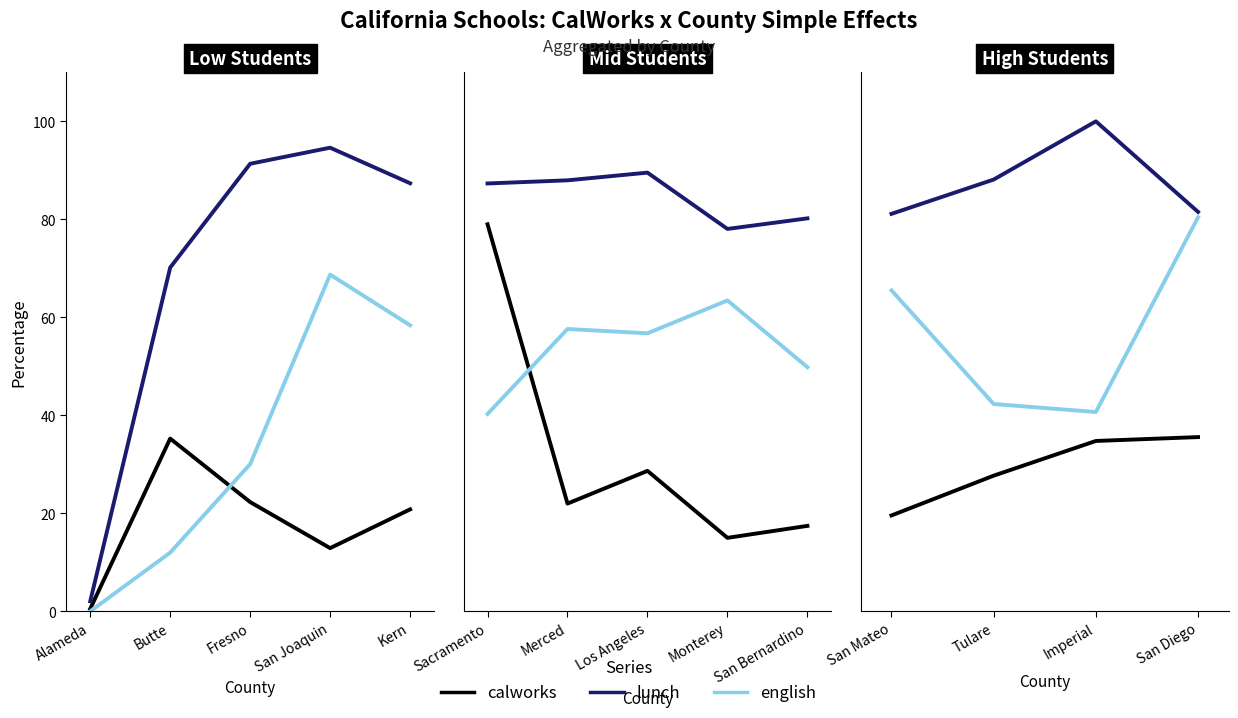

What is the value of the calworks point at the 2nd from the left?

27.7